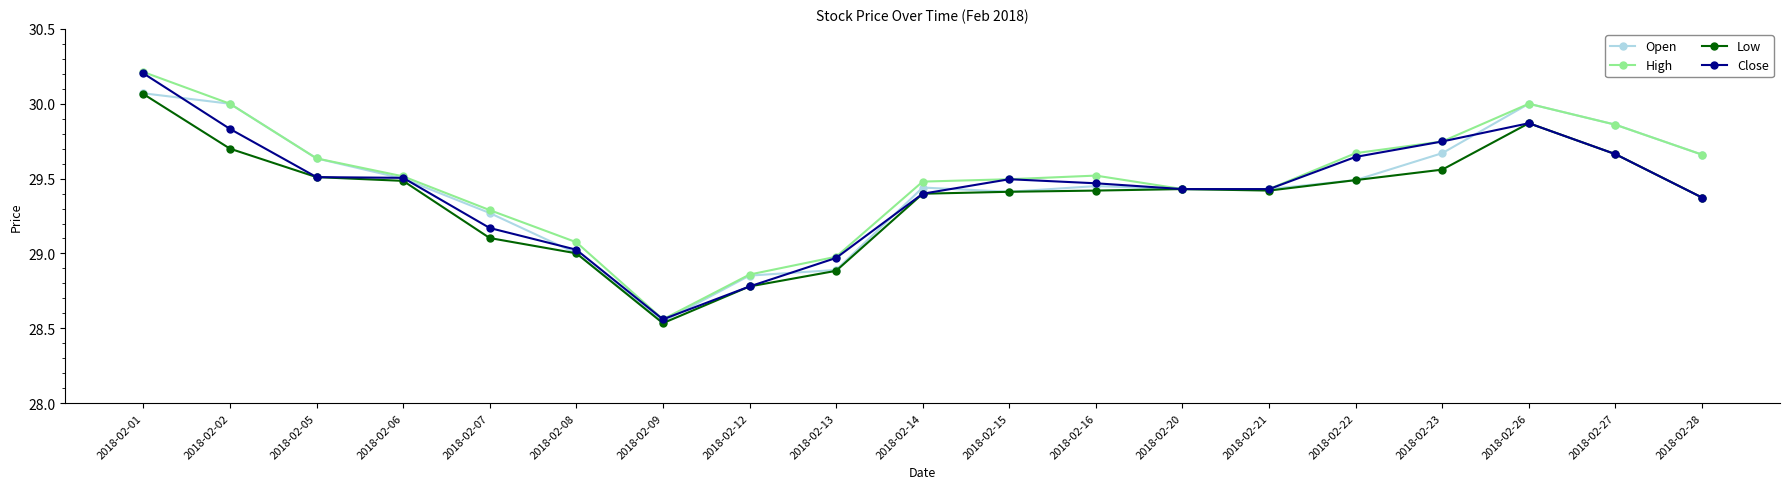

How many values in the Close series are below 29?

3